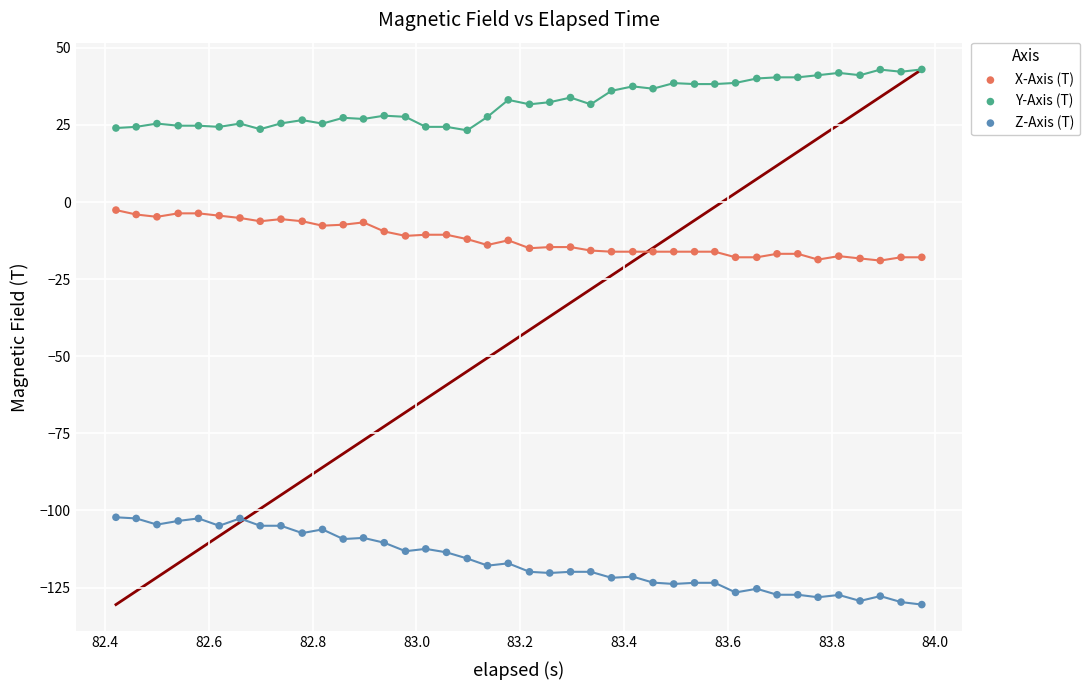

What are all the series names shown in the legend?

X-Axis (T), Y-Axis (T), Z-Axis (T)